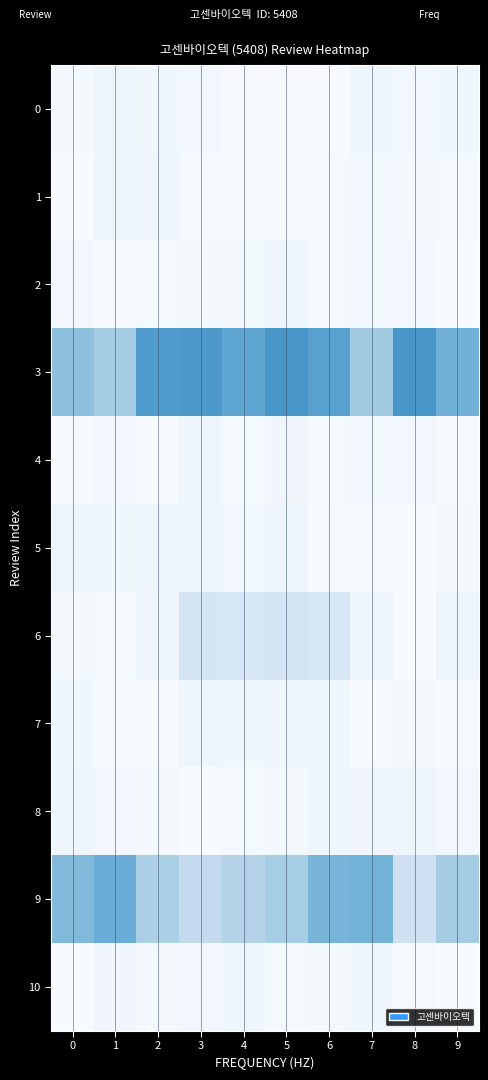

What is the difference between the highest and lowest values at 5?

0.6